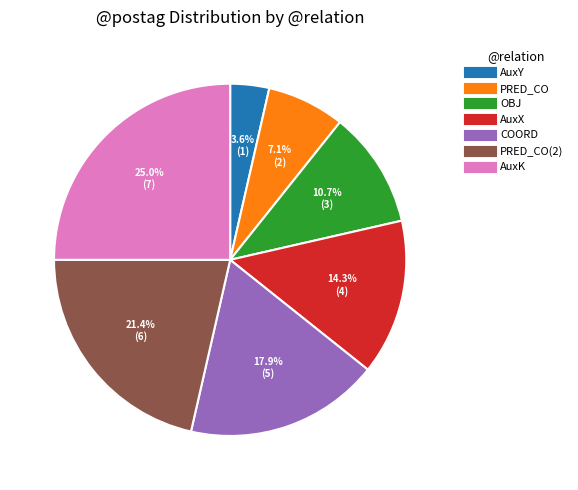

How many slices are in this pie chart?

7